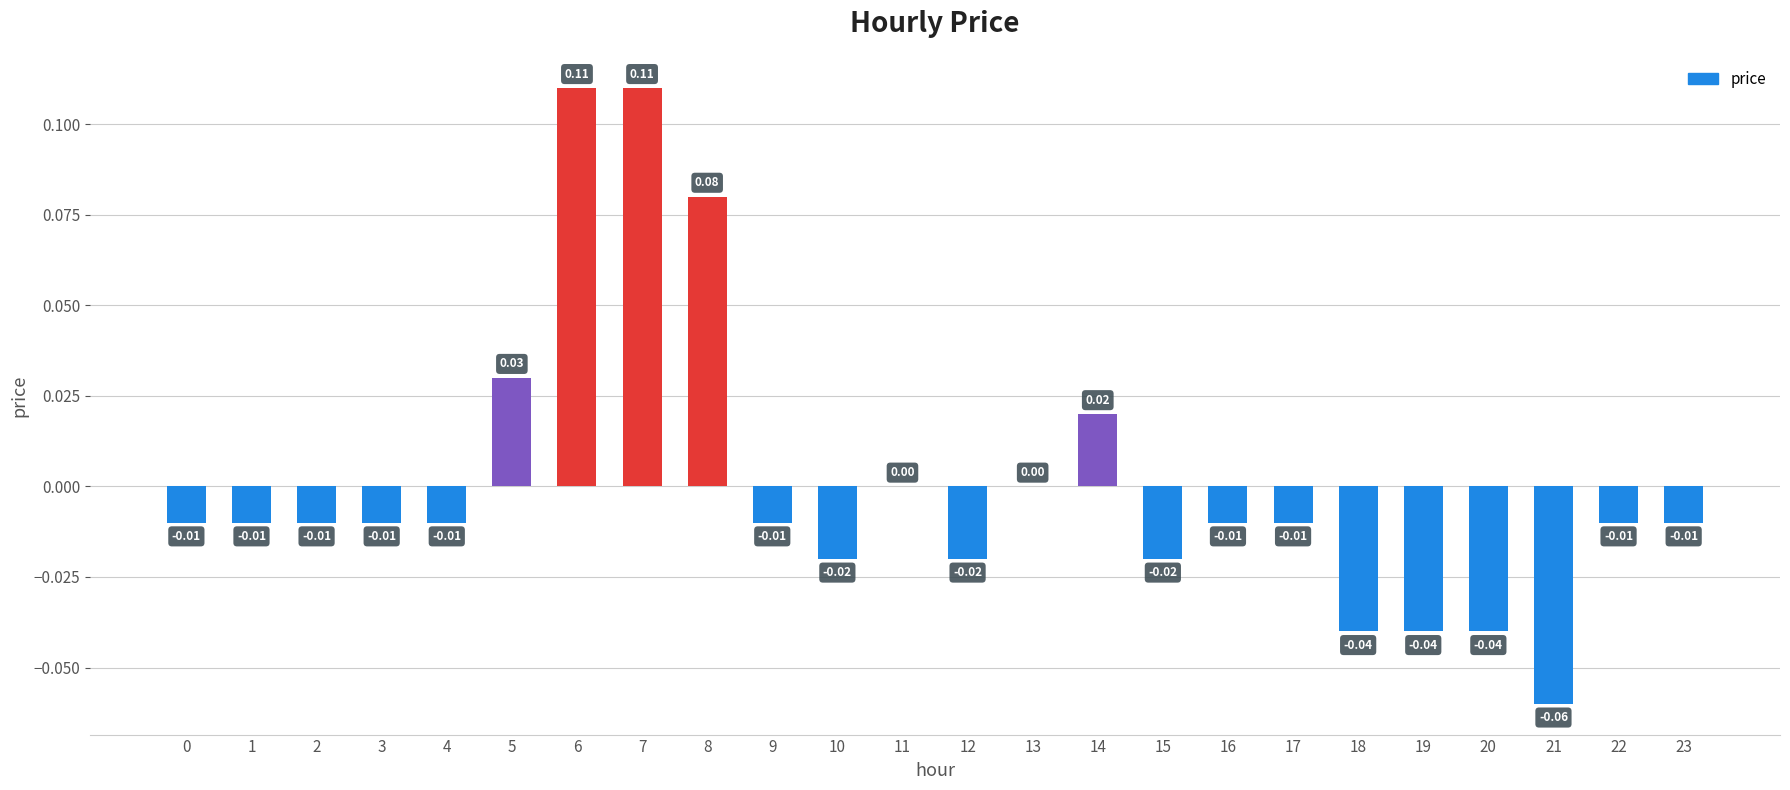

Which has a higher value, 6 or 2?

6